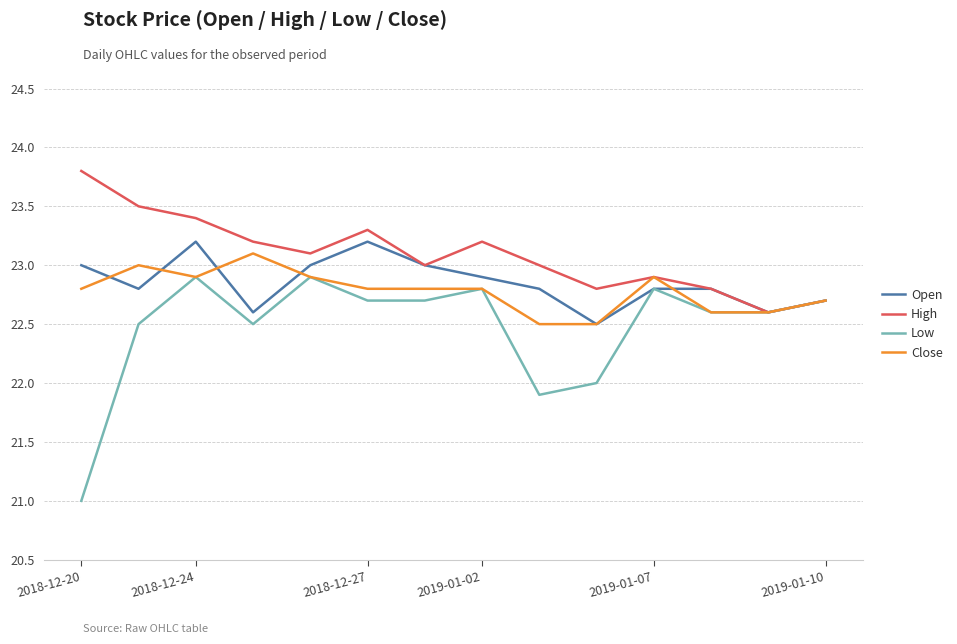

Which series has the largest total across all categories?

High